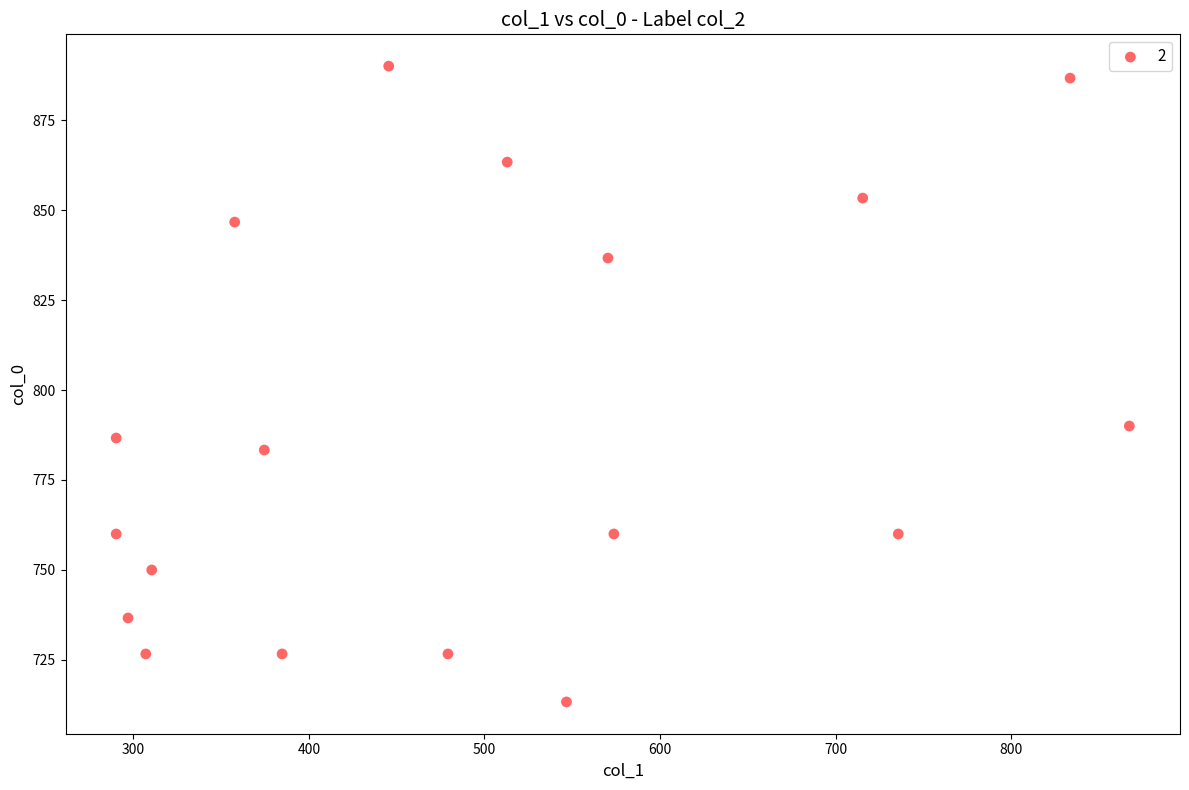

What Y value in the scatter plot is closest to 801?

790.0